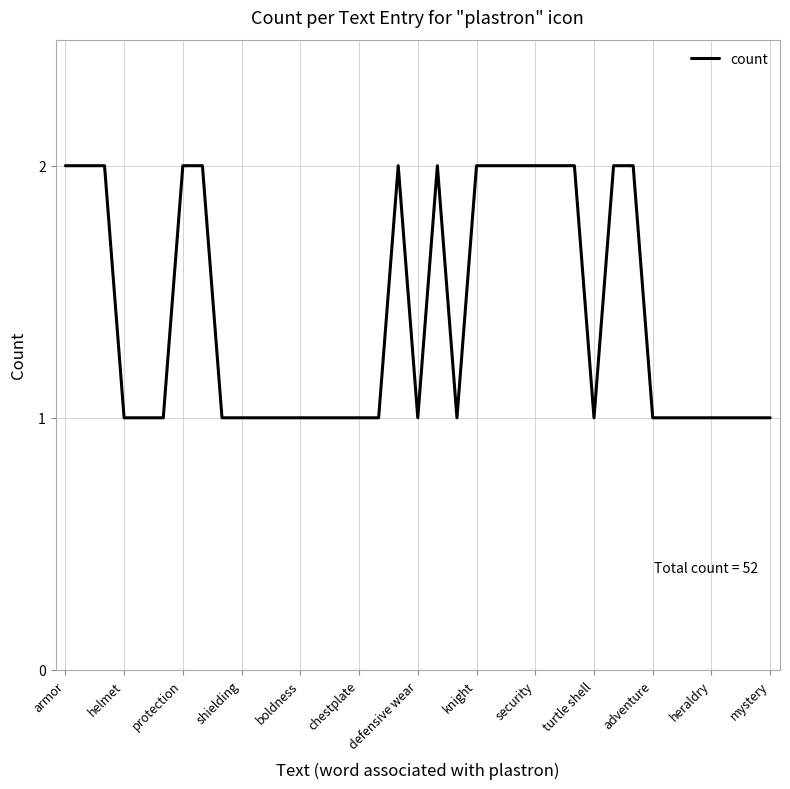

Does the chart have visible grid lines?

Yes